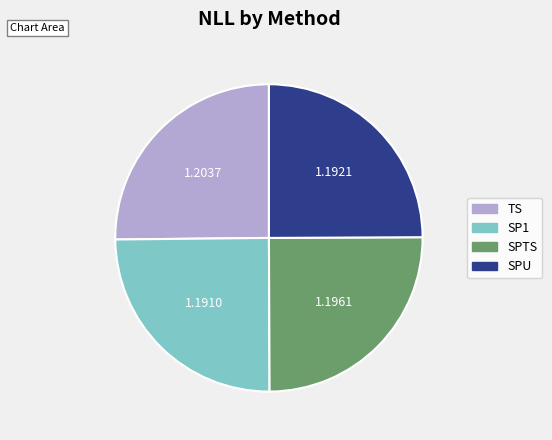

Approximately how many times larger is the value at TS compared to SP1?

1.0